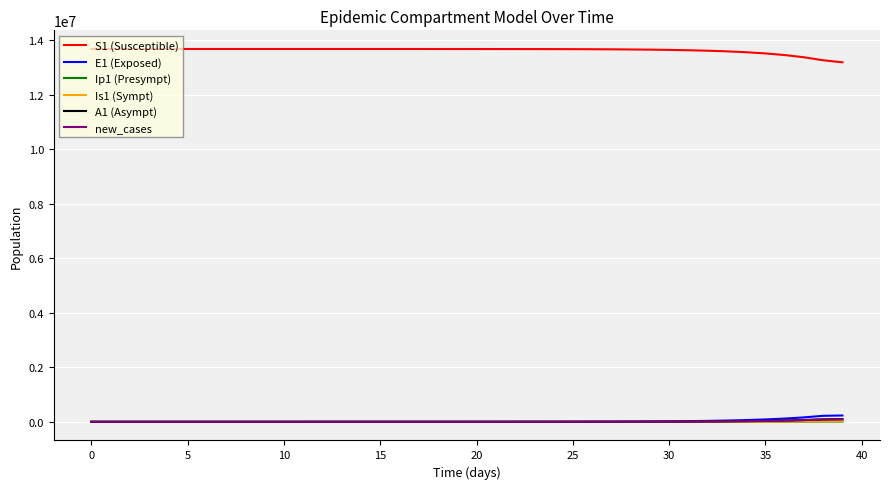

How many times do Is1 (Sympt) and A1 (Asympt) cross each other?

1